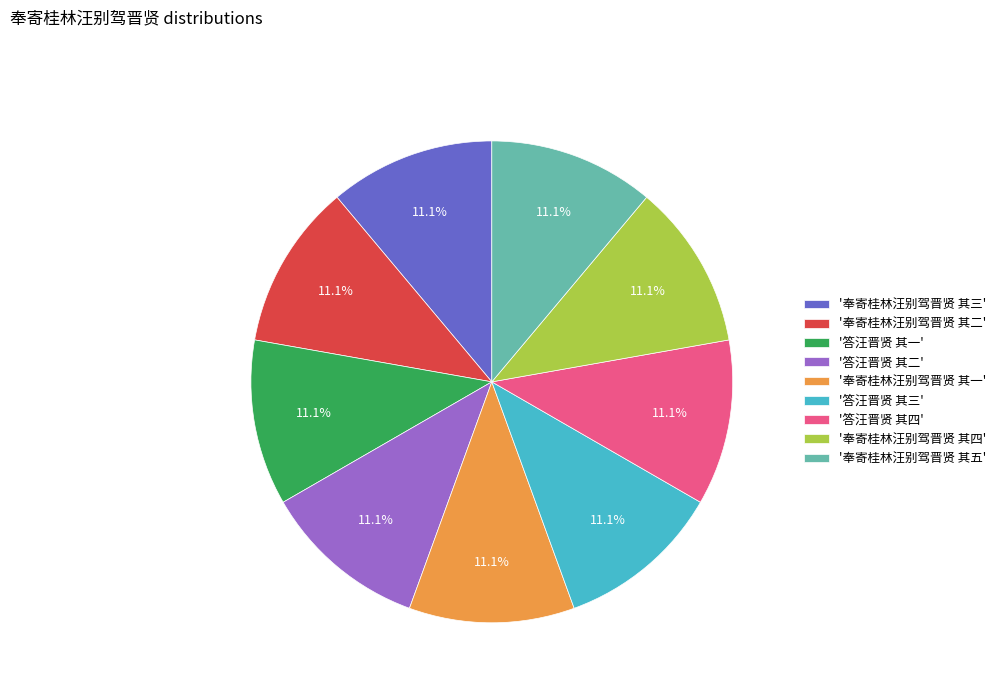

Approximately how many times larger is the value at '奉寄桂林汪别驾晋贤 其一' compared to '答汪晋贤 其二'?

1.0